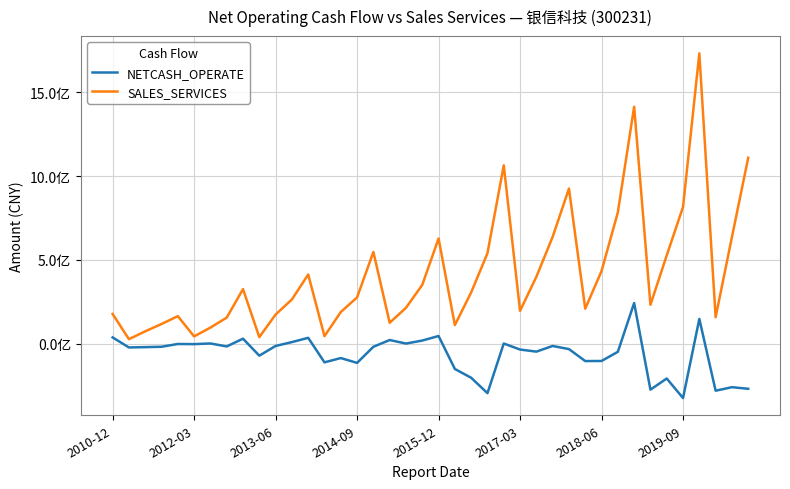

Does the chart display data point markers on the line(s)?

No